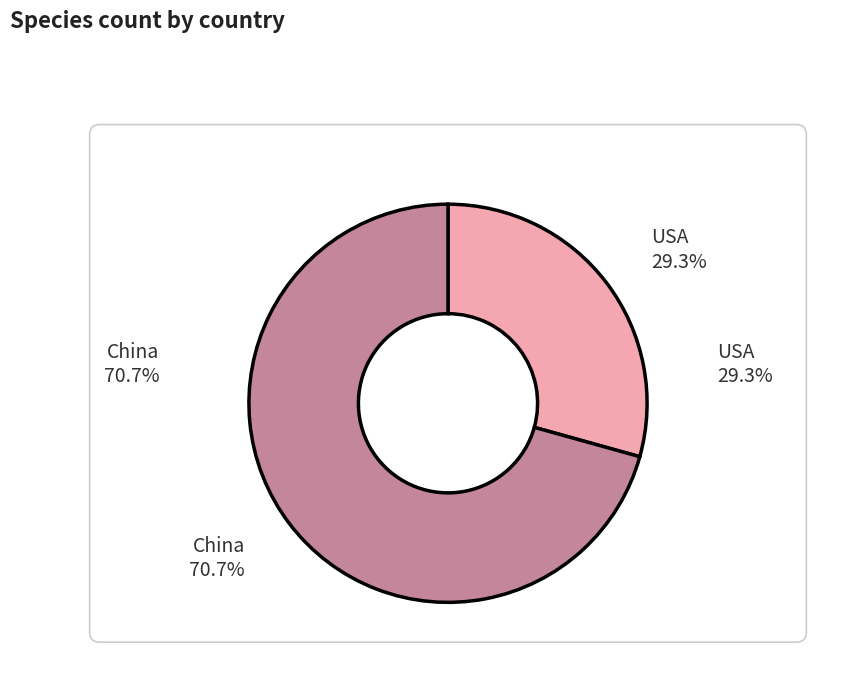

Does any single category account for the majority?

No